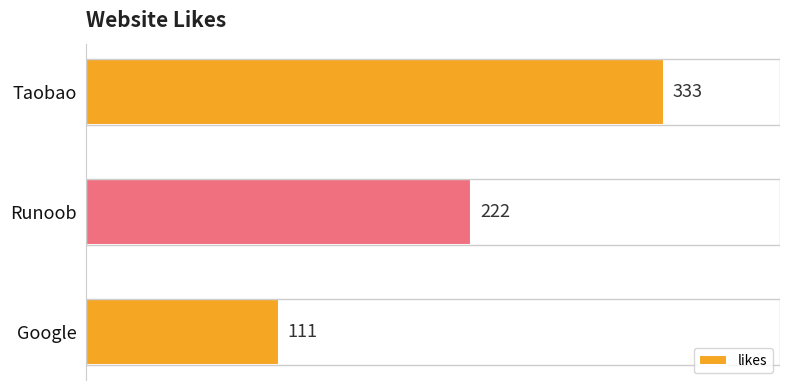

How many values are below 222?

1